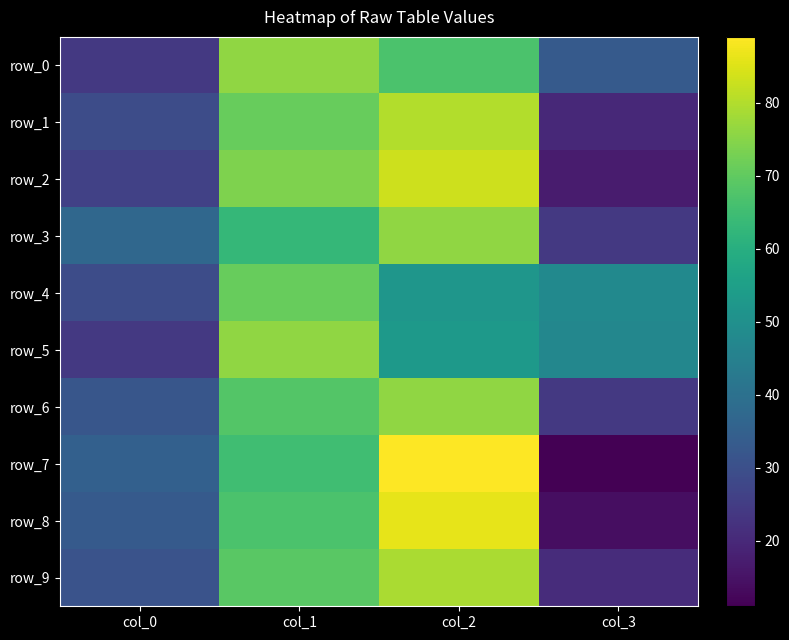

How many values in the row_5 series exceed 53?

1